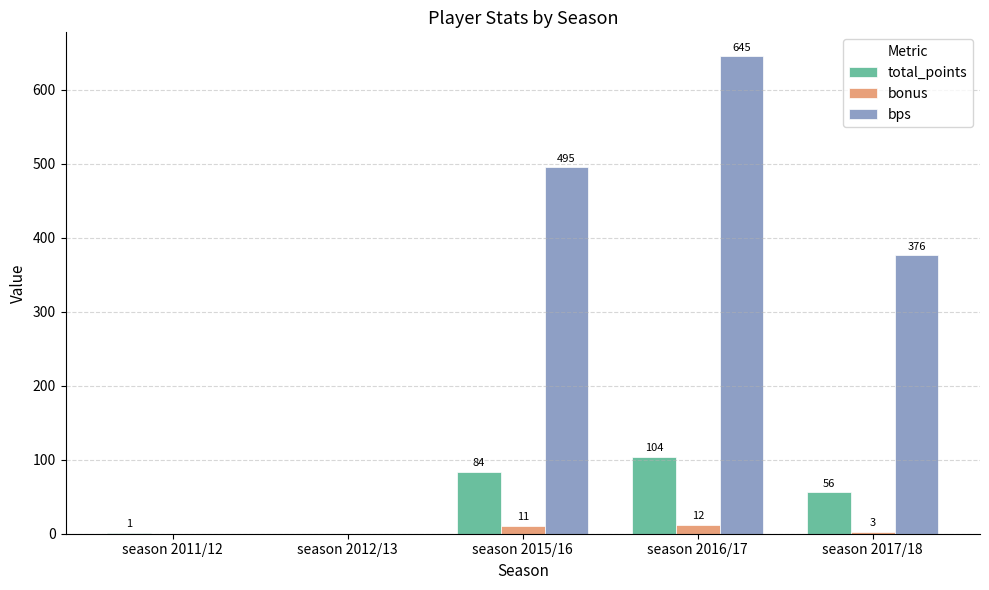

What are all the series names shown in the legend?

total_points, bonus, bps